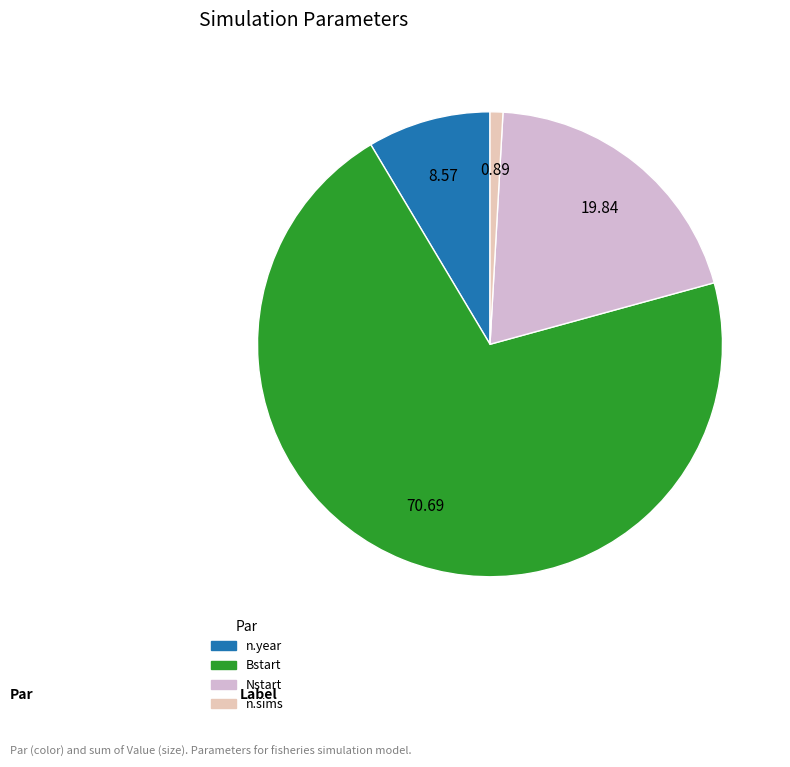

To the nearest percent, what is the average slice percentage?

25%